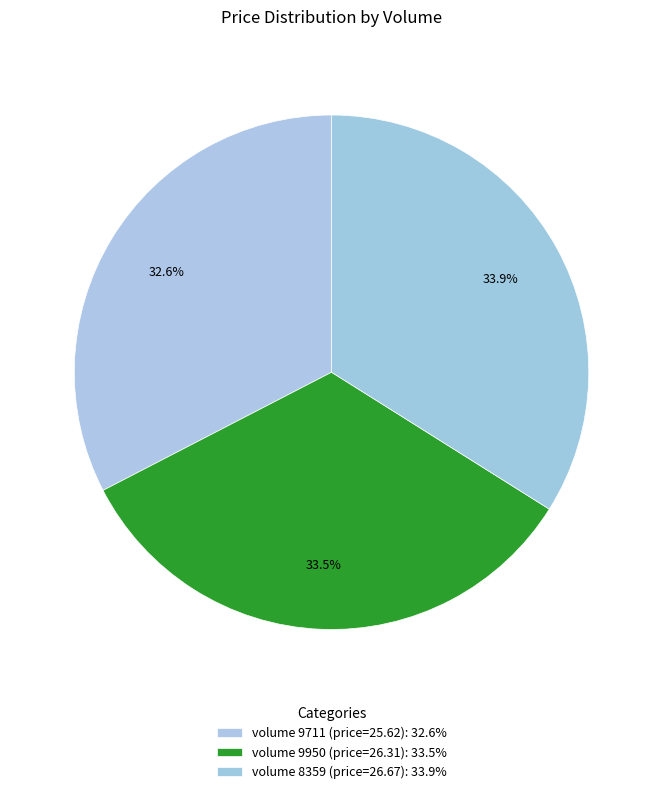

How many segments does this pie chart have?

3